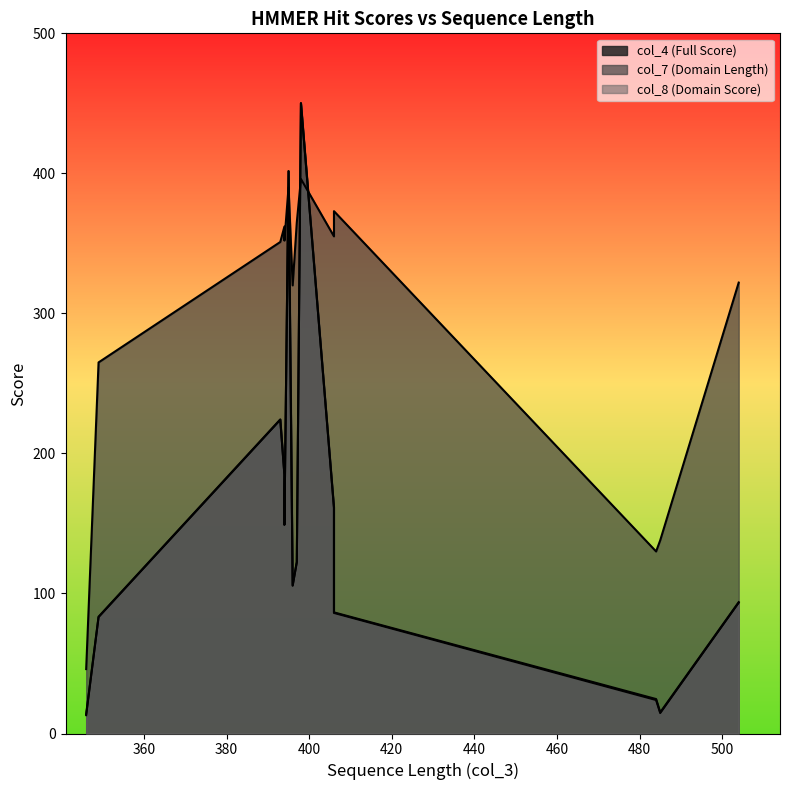

How many lines are shown in the chart?

3